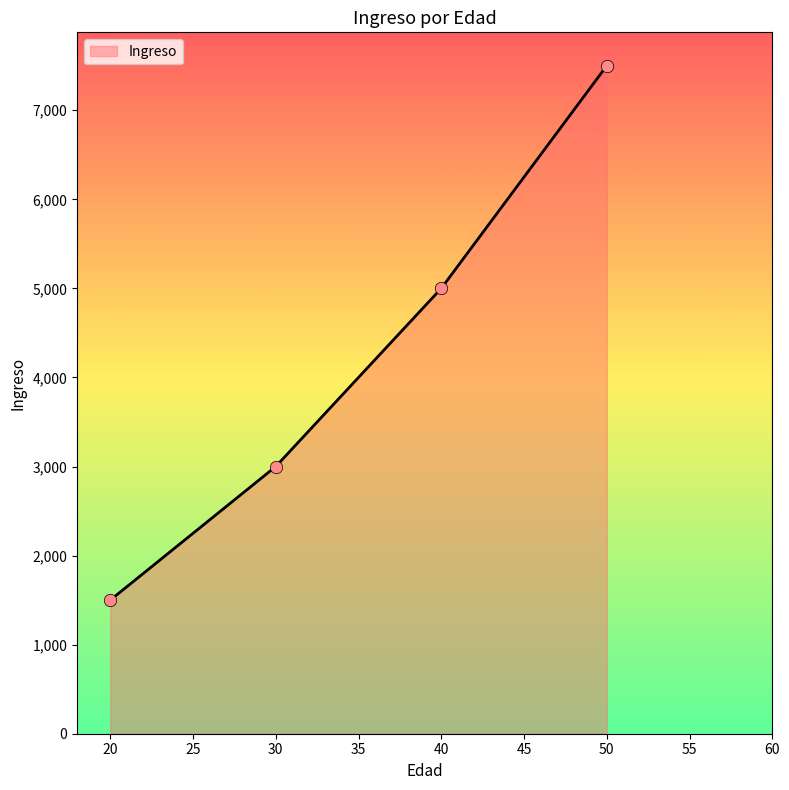

Which has a higher value, 20 or 50?

50